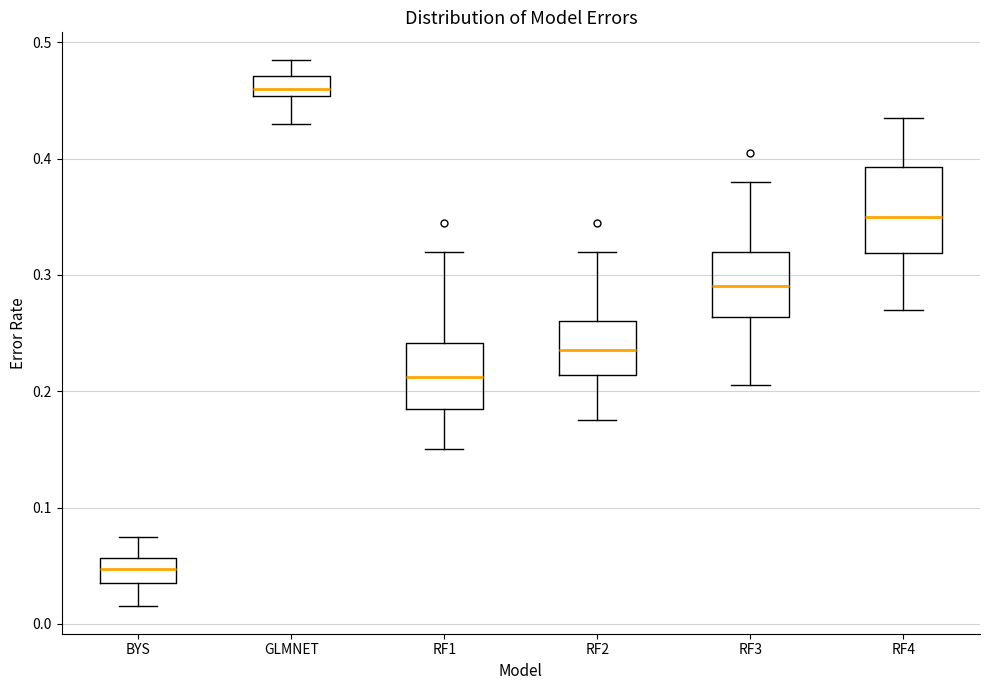

Which box's median line is the highest?

GLMNET